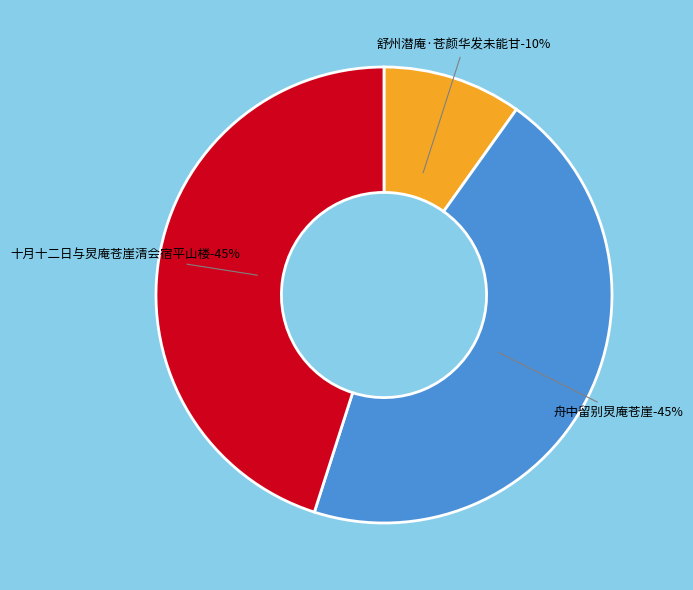

Does 舒州潜庵·苍颜华发未能甘 represent more than half of the total?

No